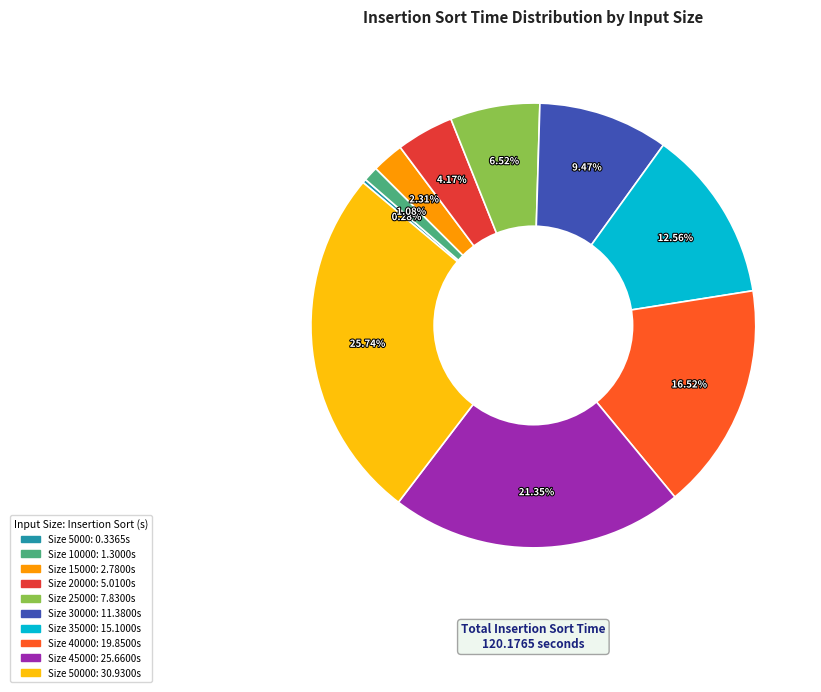

Is there any slice that represents more than half of the pie?

No